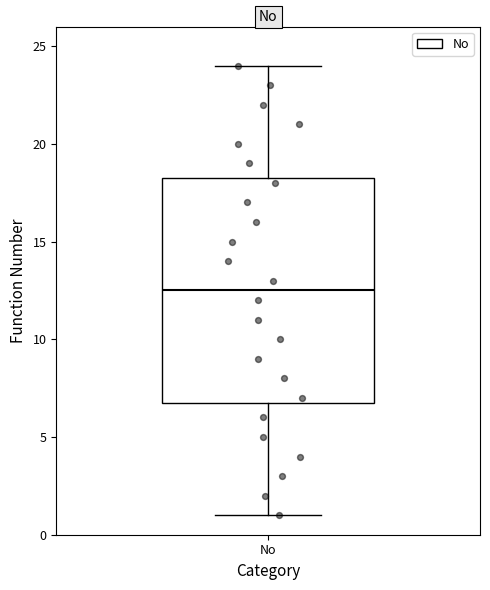

Where does the upper whisker of the box for No end on the y-axis? The values are not printed on the chart, so give them approximately, as read against the axis.

24.0